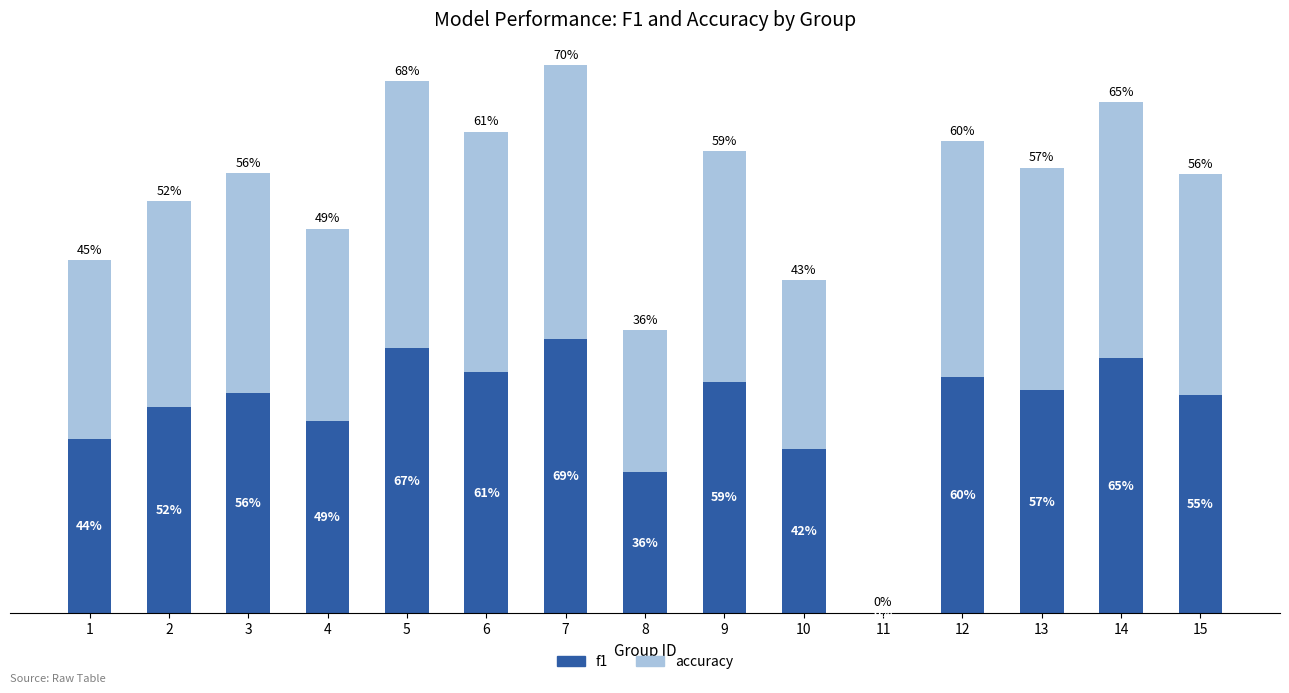

What are all the series names shown in the legend?

f1, accuracy